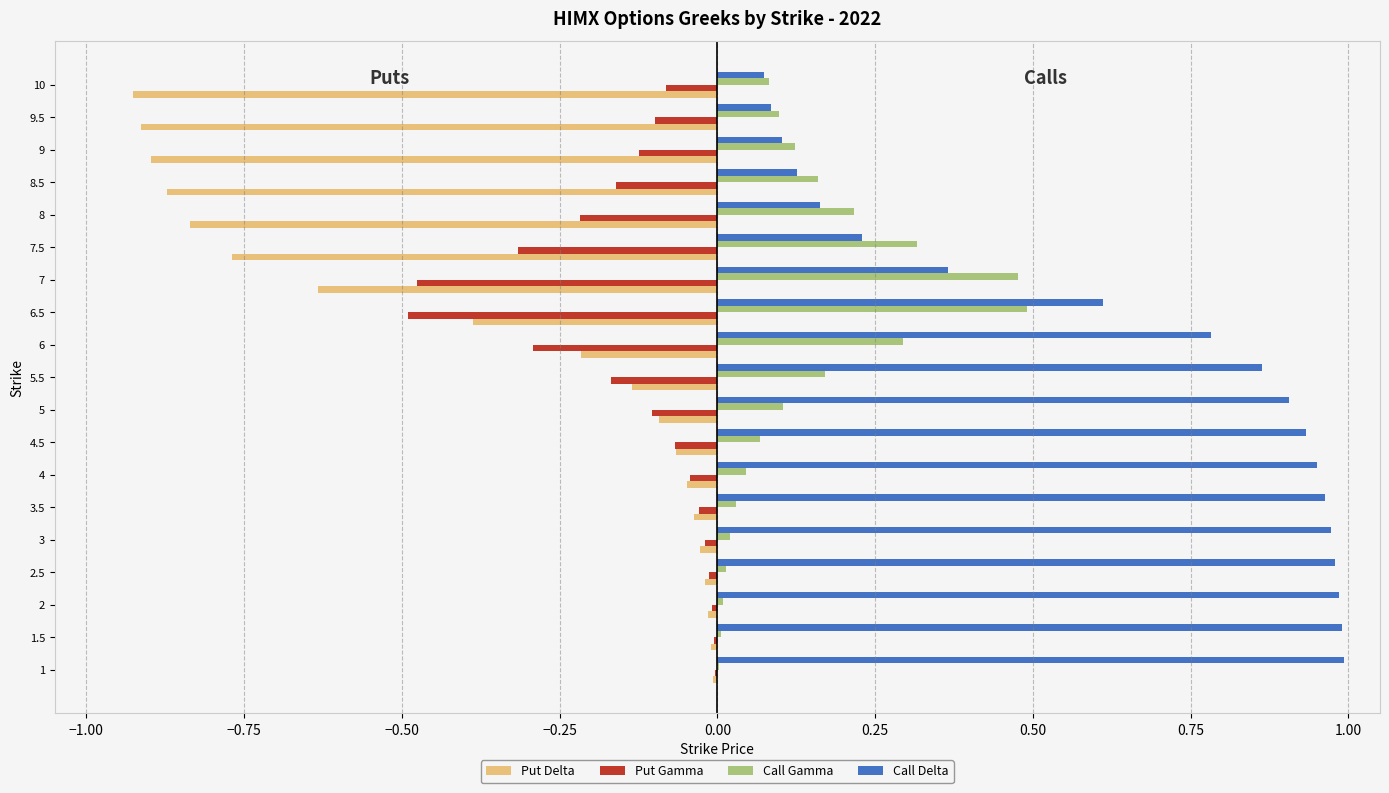

Which series has the largest total across all categories?

Call Delta